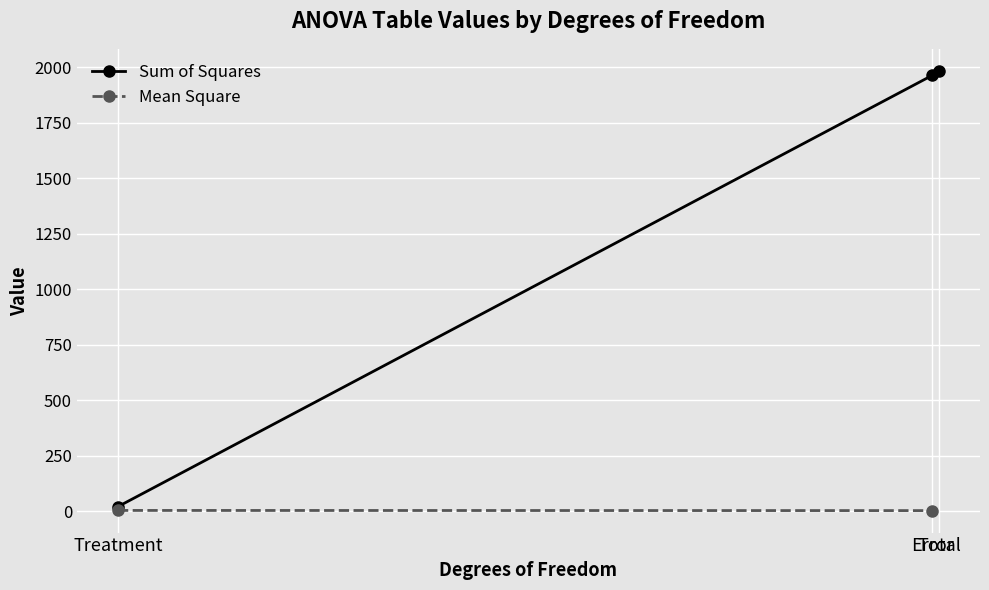

What is the value of the Sum of Squares point at the 2nd from the left?

1964.2